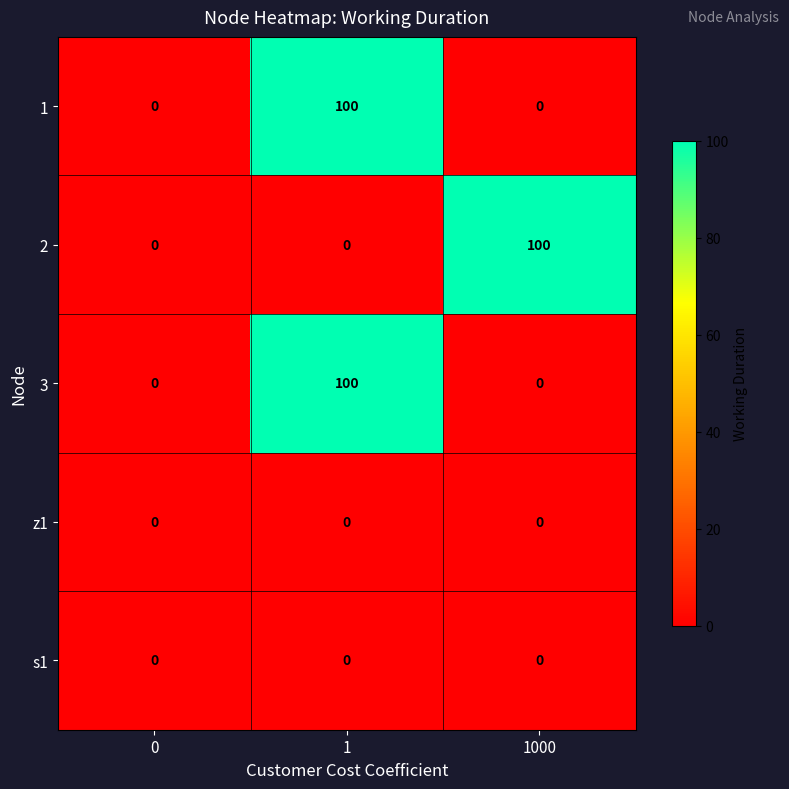

Reading left to right, what are all the values shown in this chart?

1: 0=0	1=100	1000=0
2: 0=0	1=0	1000=100
3: 0=0	1=100	1000=0
z1: 0=0	1=0	1000=0
s1: 0=0	1=0	1000=0